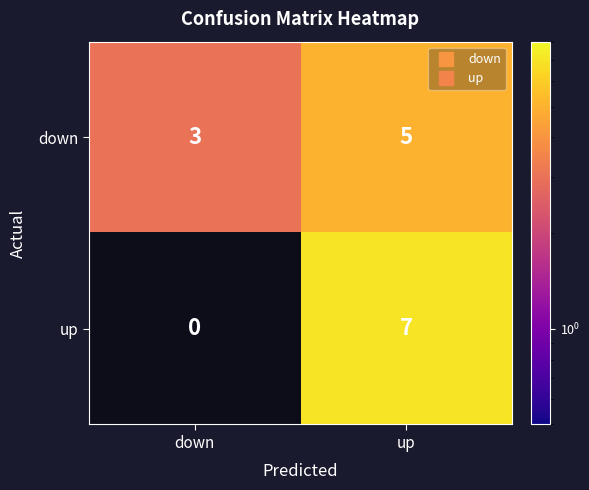

True or false: up has a value of 7 at up.

True